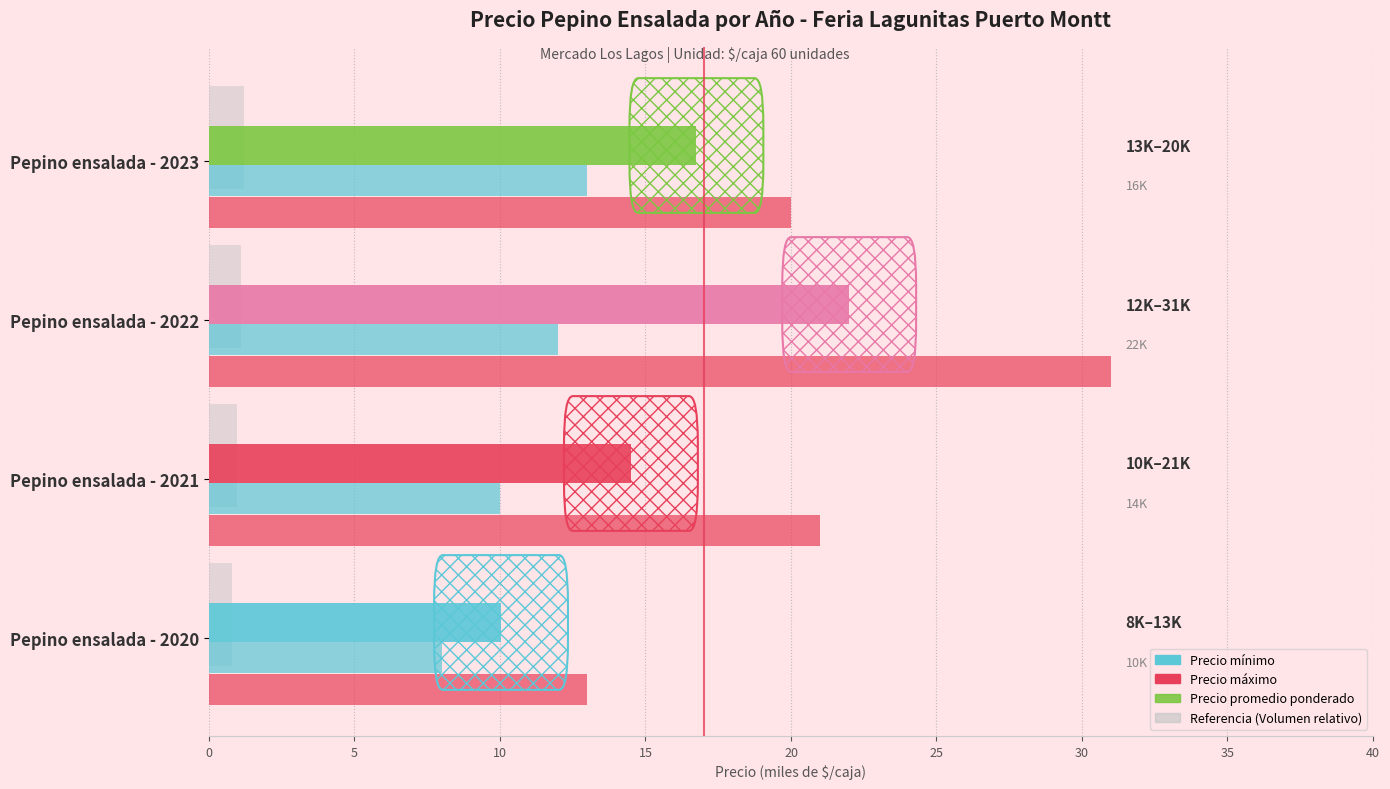

What is the difference between the second highest and second lowest values in the Precio máximo series?

1.0